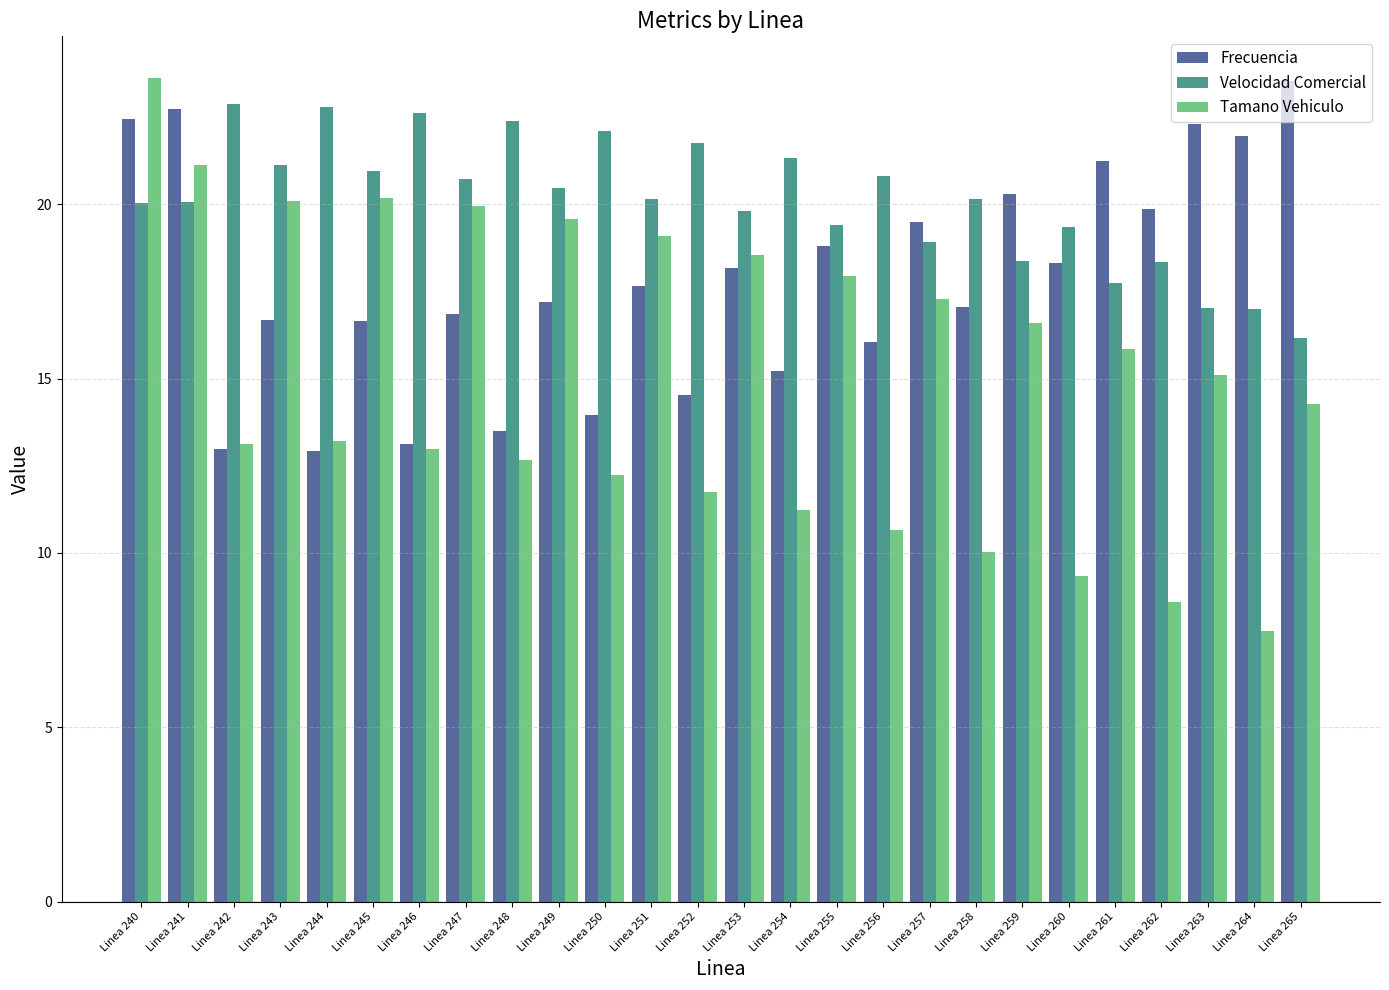

What is the sum of the Velocidad Comercial values at Linea 246 and Linea 240?

42.7